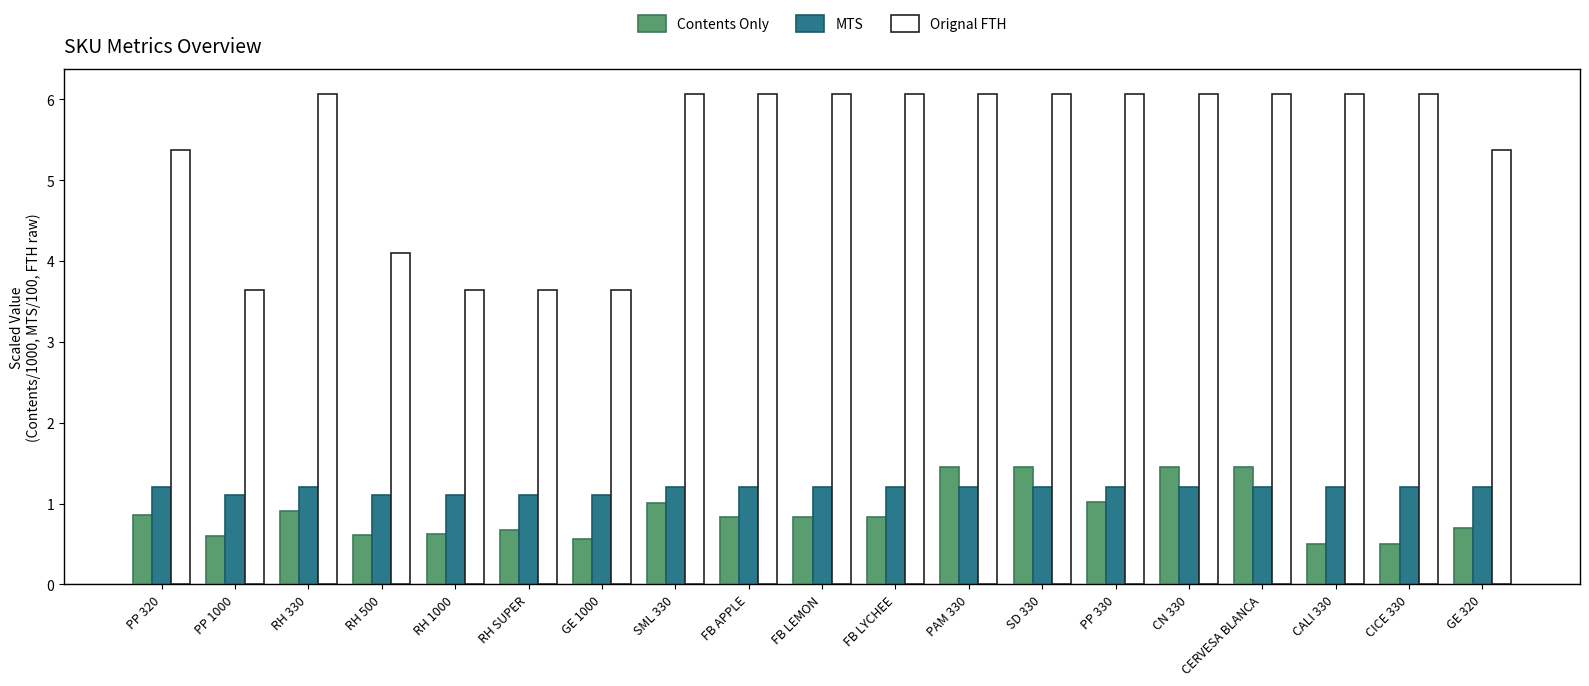

What is the difference between the maximum and second lowest values in the Contents Only series?

0.9